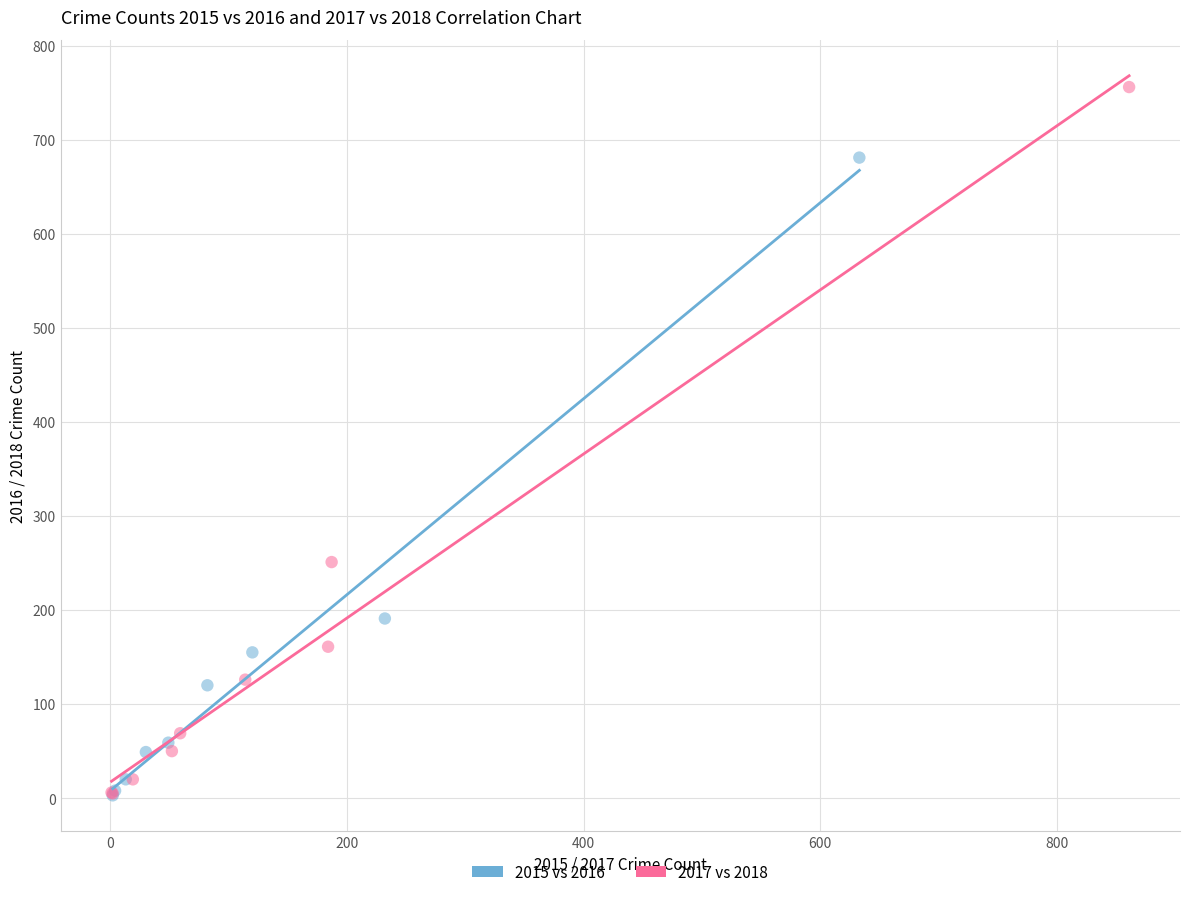

Which series has the widest spread of Y values?

2017 vs 2018